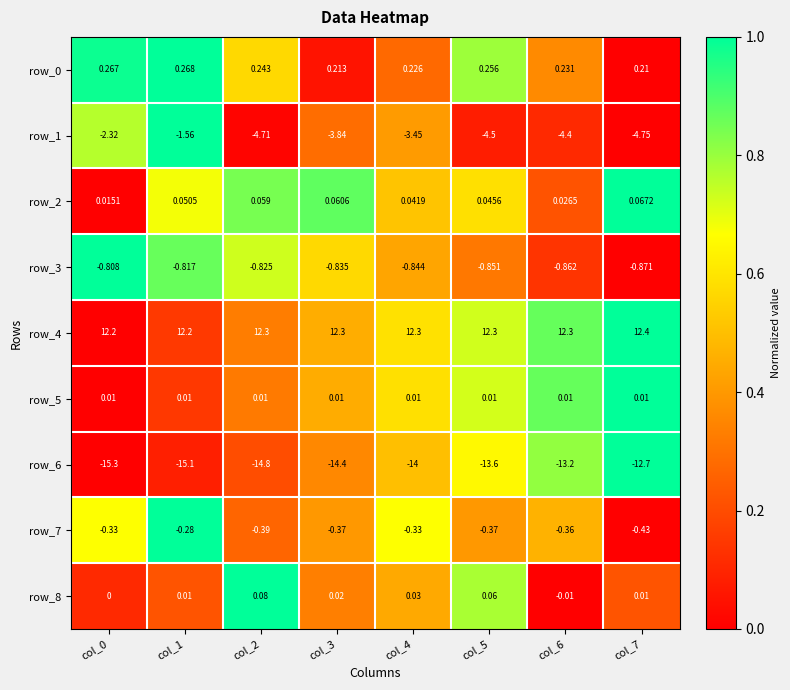

At which category is the sum across all series the highest?

col_1